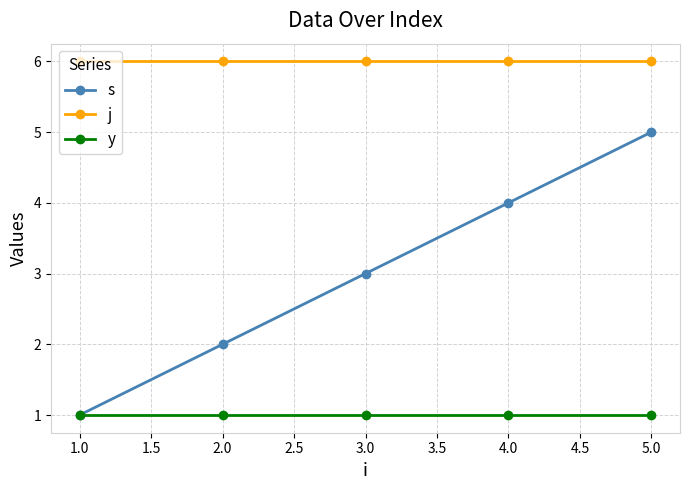

What is the label of the 2nd point from the left?

2.0